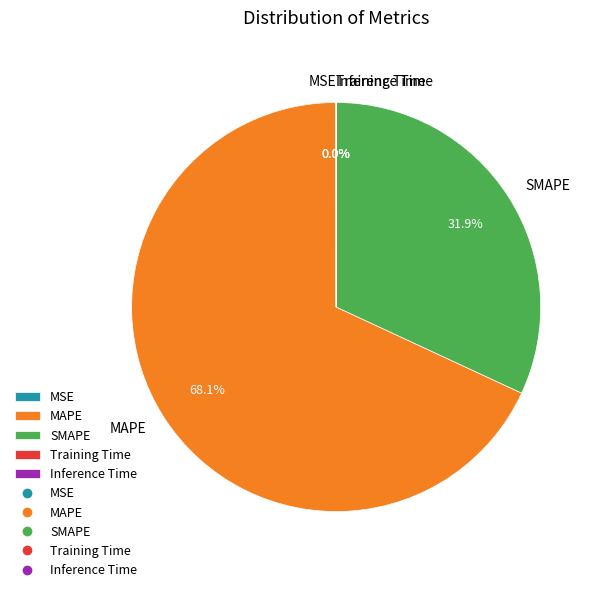

To the nearest percent, what portion does SMAPE represent?

32%